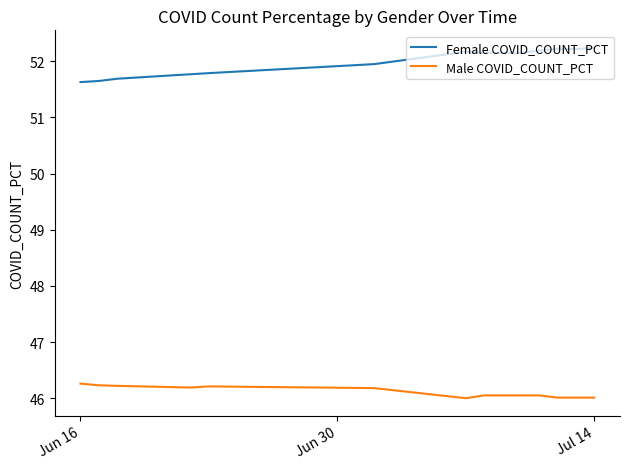

What is the lowest value of the Male COVID_COUNT_PCT series?

46.0